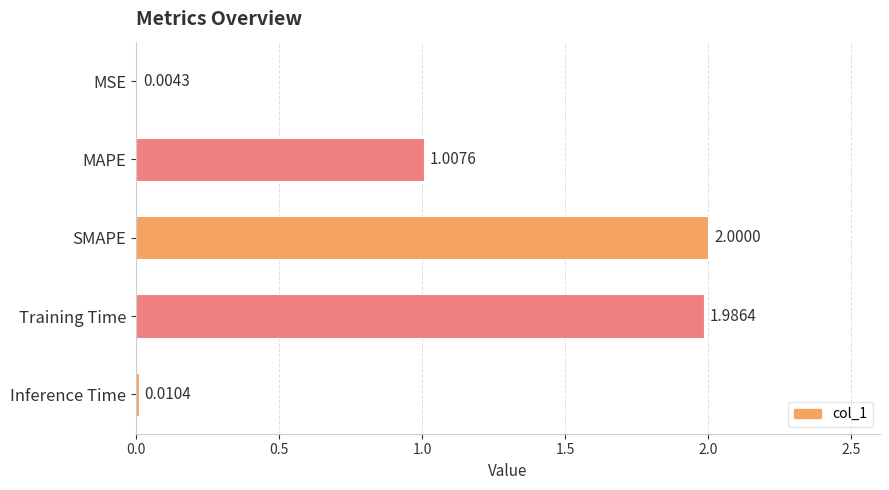

Between MAPE and Inference Time, which is larger?

MAPE